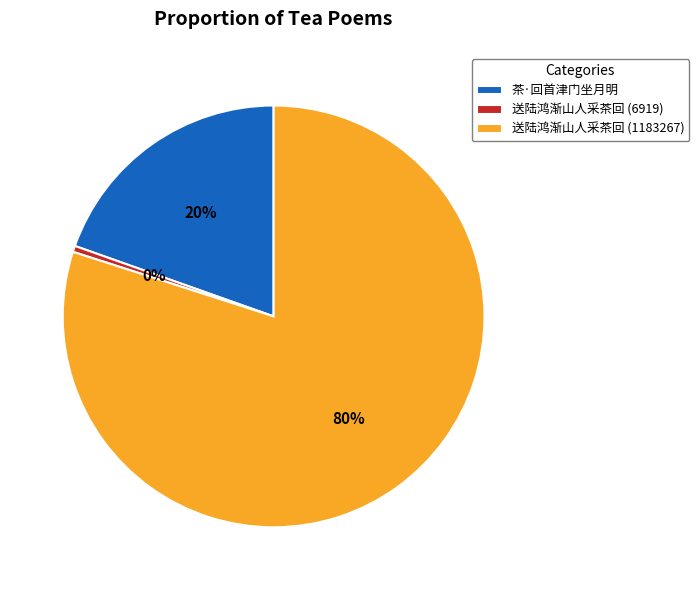

Which has a higher value, 茶·回首津门坐月明 or 送陆鸿渐山人采茶回 (1183267)?

送陆鸿渐山人采茶回 (1183267)